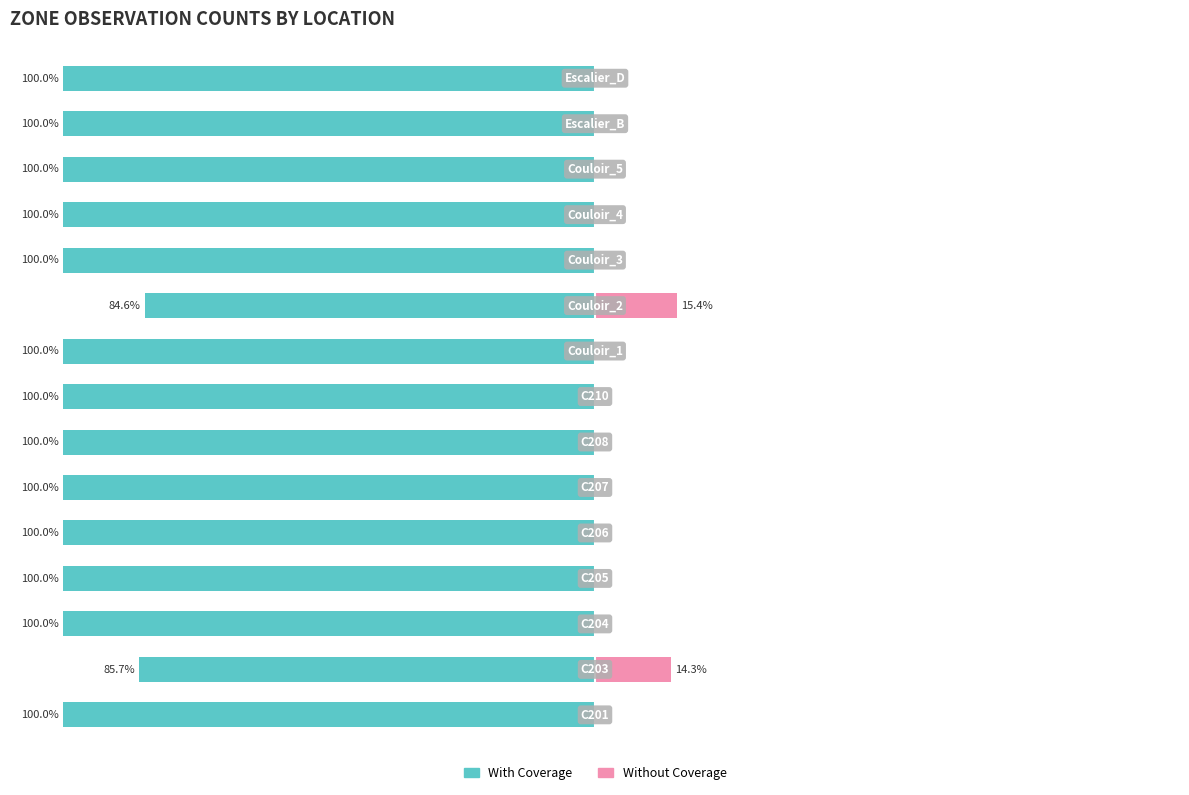

Does the chart contain stacked bars?

No